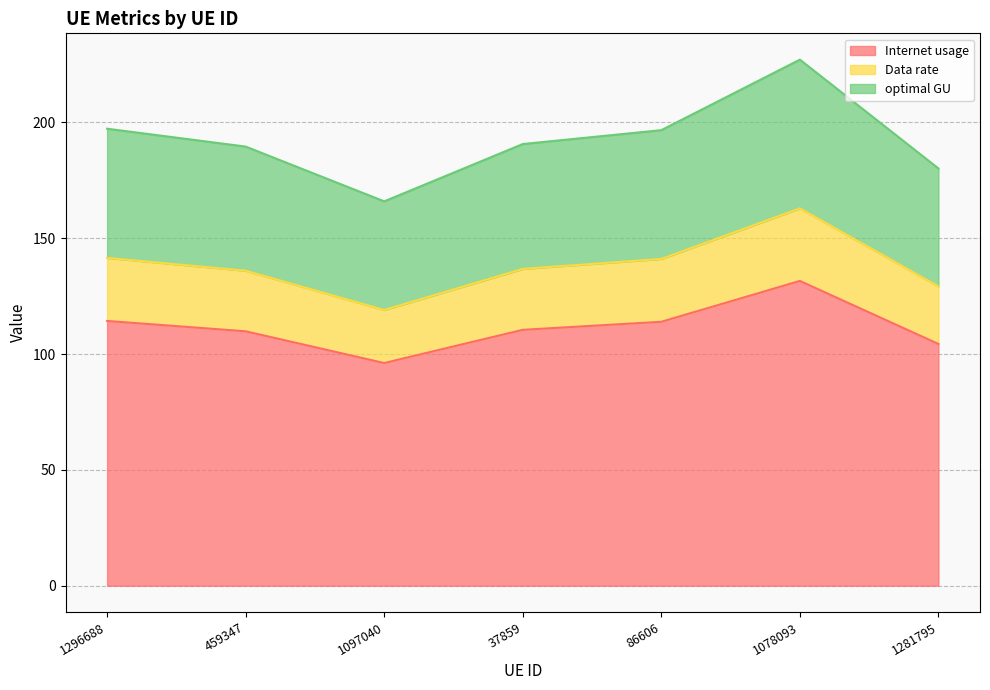

What is the approximate value of Internet usage at 1296688?

114.3